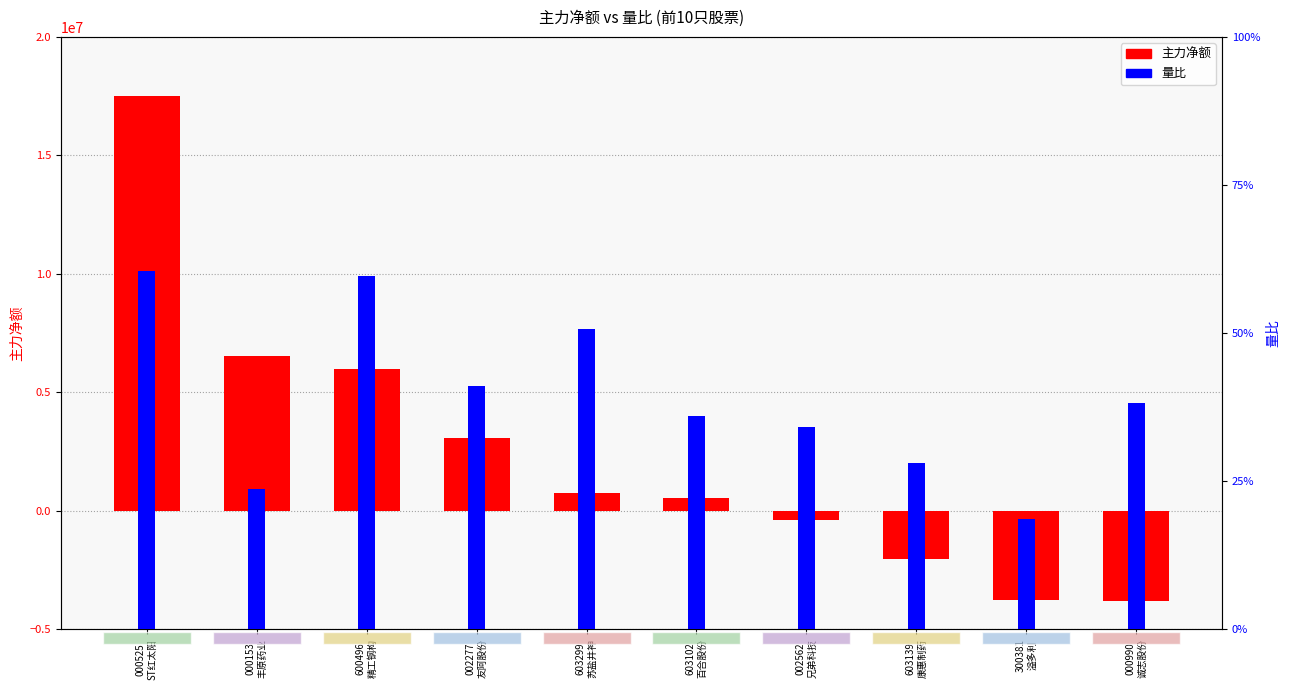

What position from the left is 600496
精工钢构?

3